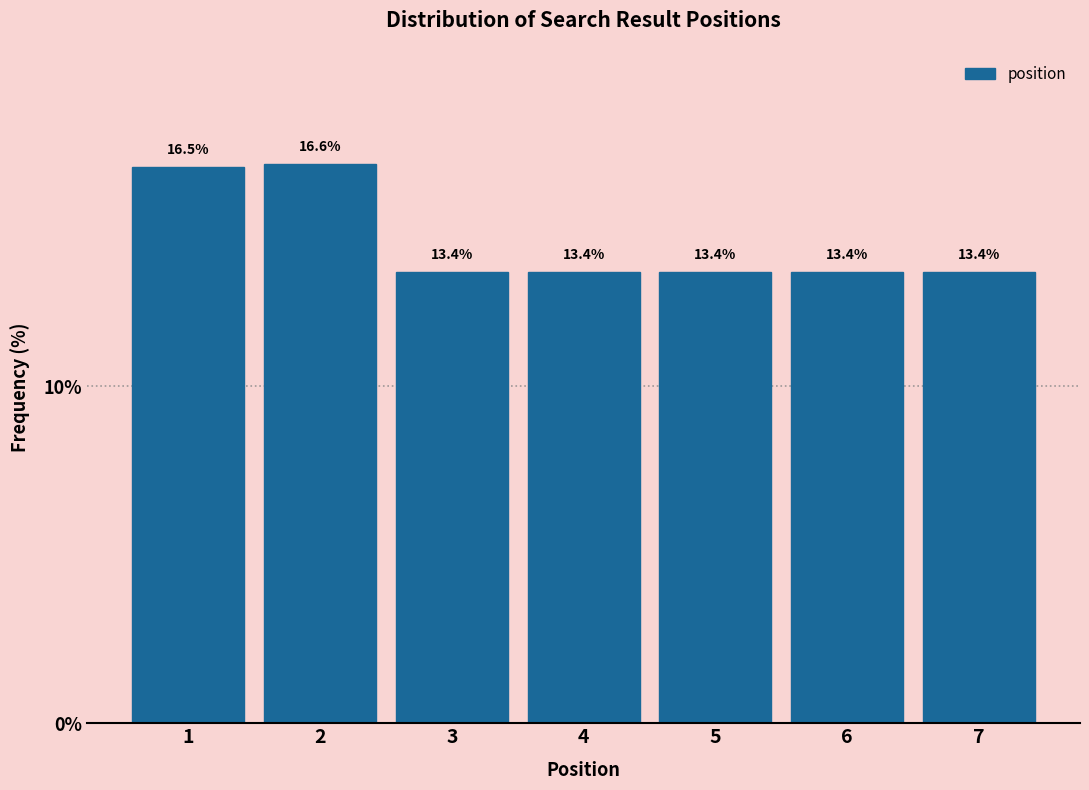

Reading left to right, list all the values displayed in this chart.

16.5	16.6	13.4	13.4	13.4	13.4	13.4